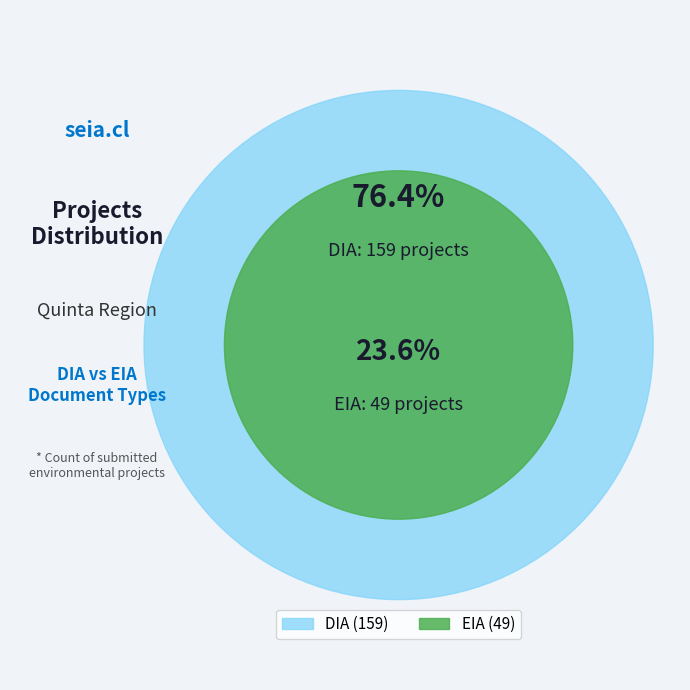

The EIA slice represents 34% of the pie. True or false?

False